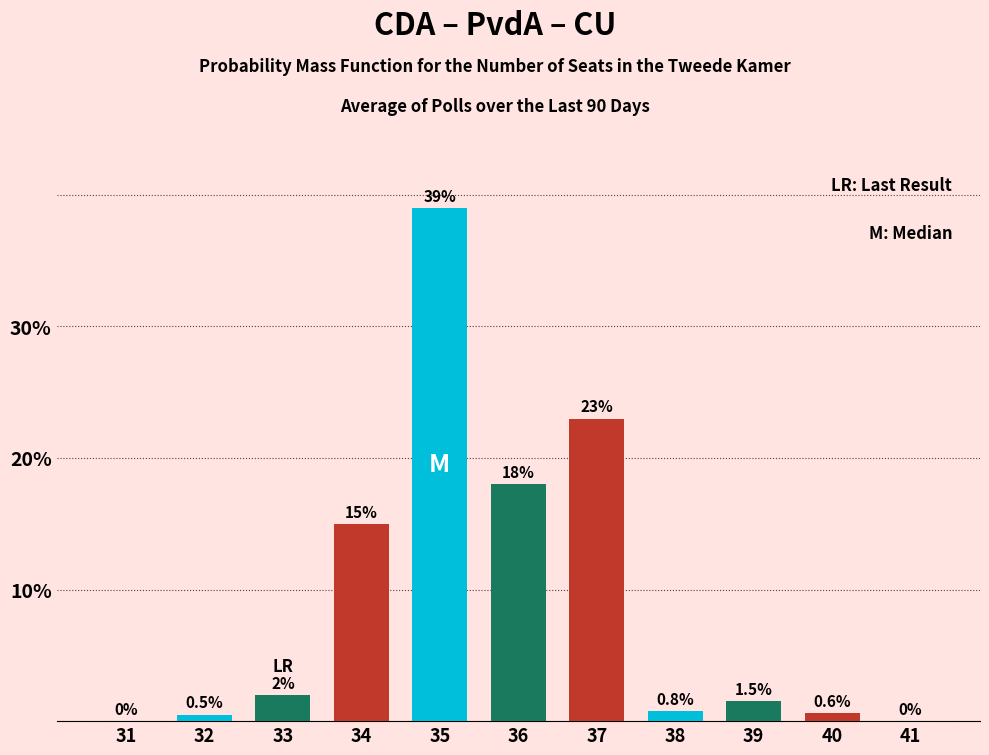

What is the difference between the values at 37 and 35?

16.0